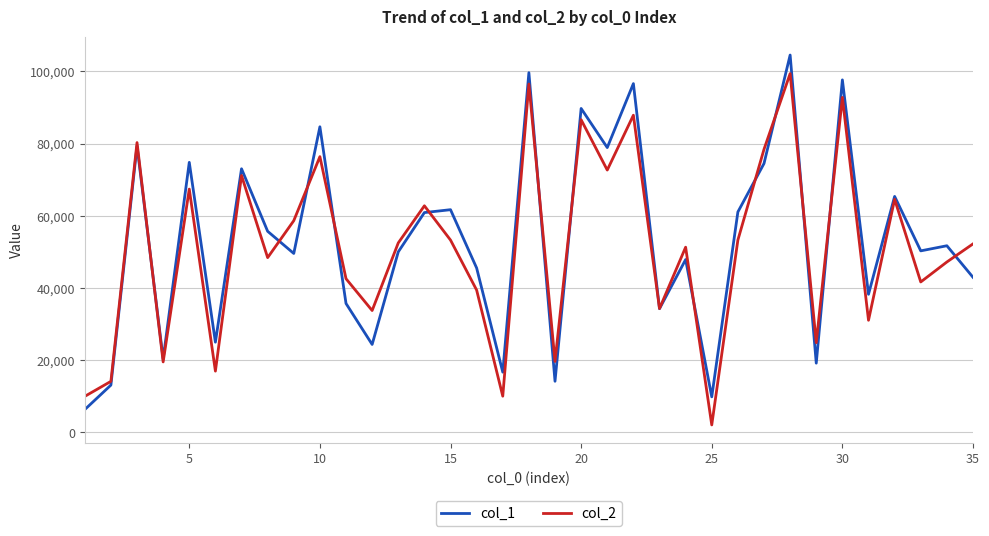

What is the maximum value for col_2?

99418